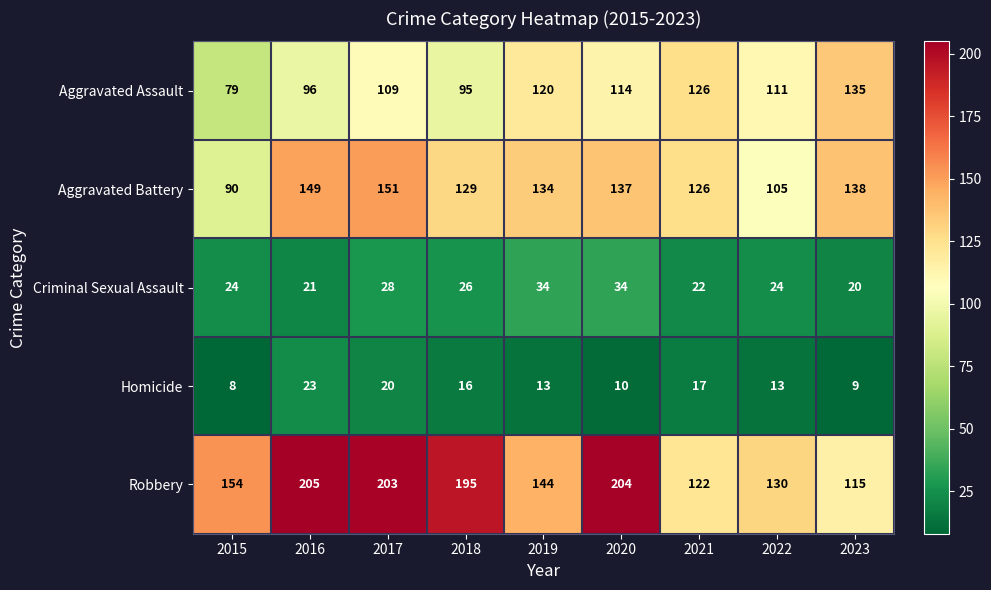

At how many categories does at least one series exceed 163?

4